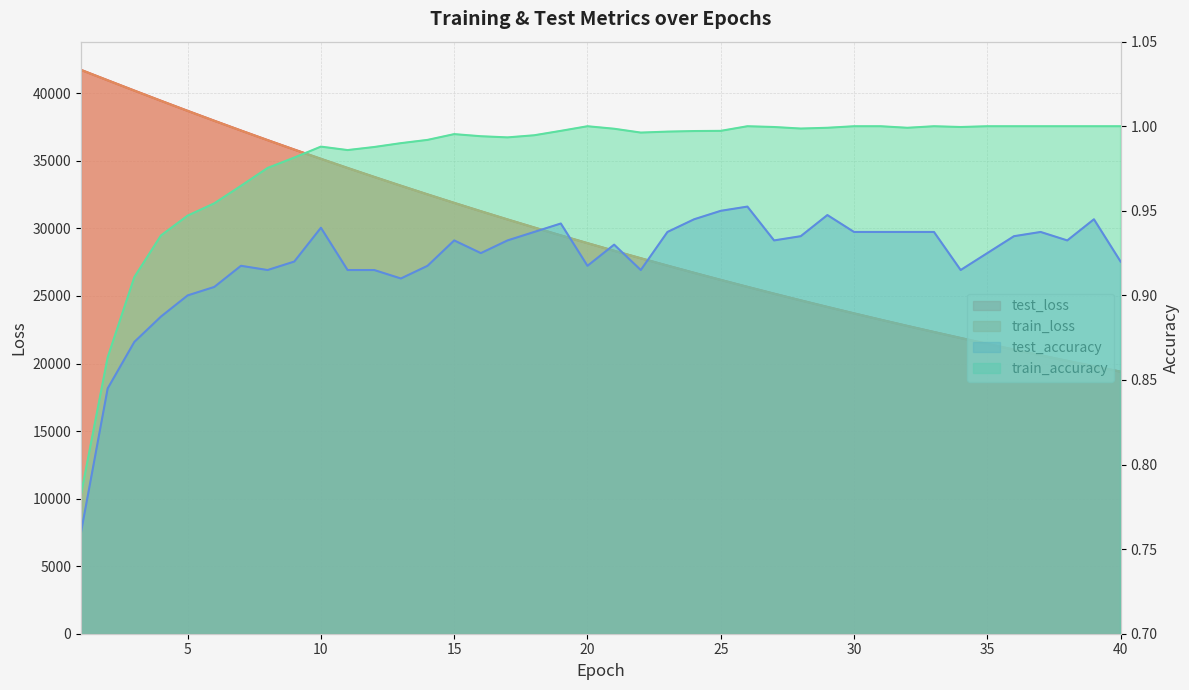

At which label does test_loss first exceed 28910?

1